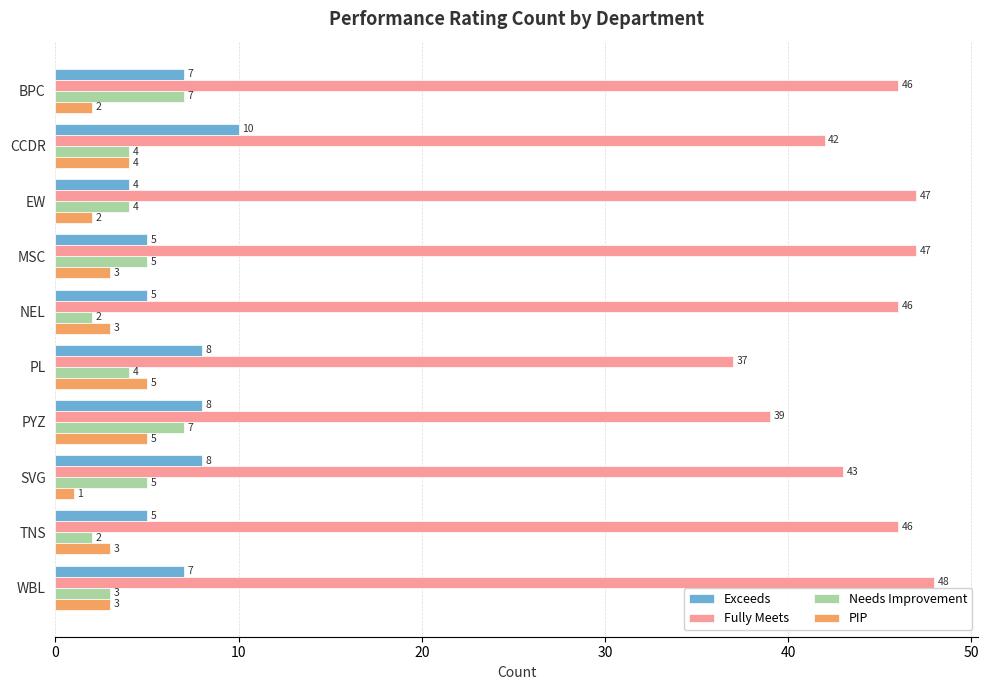

Is it true that PIP equals 3 at NEL?

True